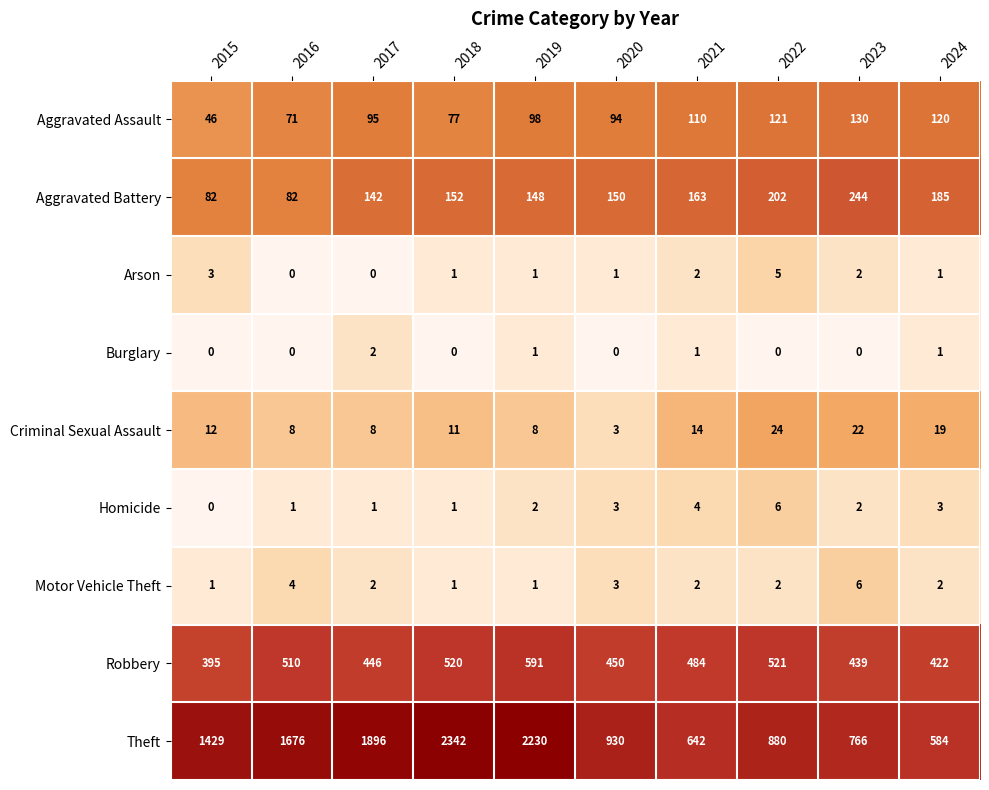

Between 2019 and 2022, which series saw the biggest shift?

Theft